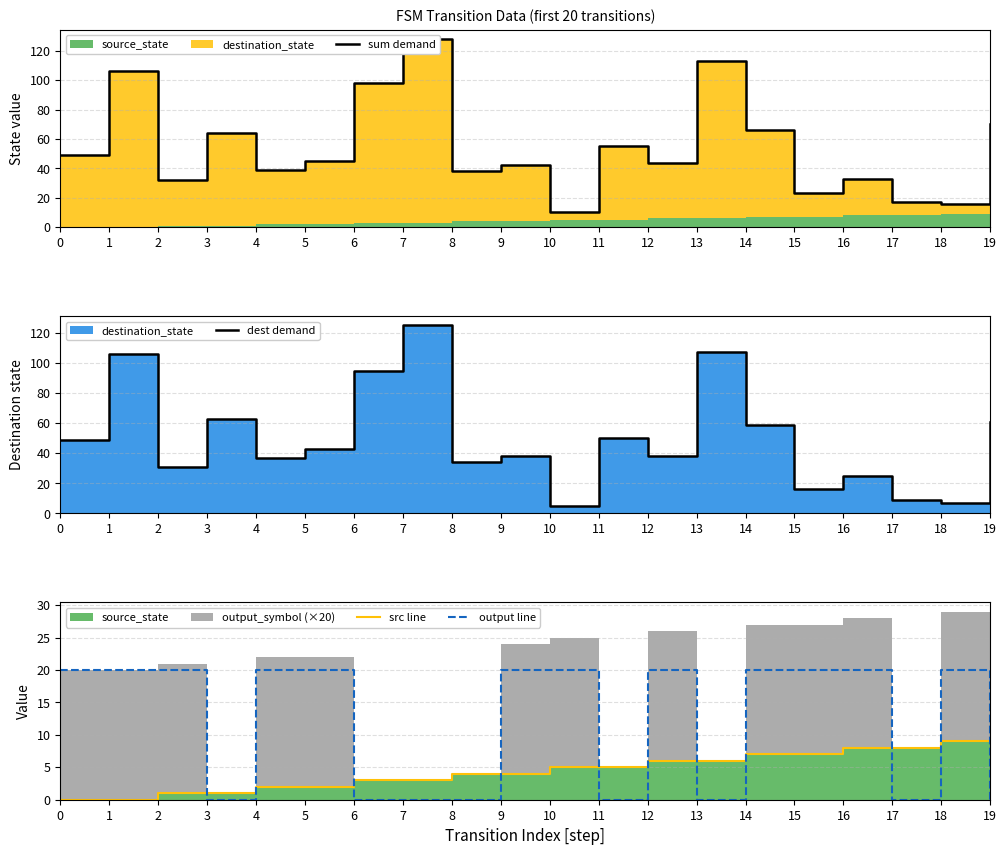

Reading left to right, list all the values displayed in this chart.

sum demand: 0=49	1=106	2=32	3=64	4=39	5=45	6=98	7=128	8=38	9=42	10=10	11=55	12=44	13=113	14=66	15=23	16=33	17=17	18=16	19=70
dest demand: 0=49	1=106	2=31	3=63	4=37	5=43	6=95	7=125	8=34	9=38	10=5	11=50	12=38	13=107	14=59	15=16	16=25	17=9	18=7	19=61
src line: 0=0	1=0	2=1	3=1	4=2	5=2	6=3	7=3	8=4	9=4	10=5	11=5	12=6	13=6	14=7	15=7	16=8	17=8	18=9	19=9
output line: 0=20	1=20	2=20	3=0	4=20	5=20	6=0	7=0	8=0	9=20	10=20	11=0	12=20	13=0	14=20	15=20	16=20	17=0	18=20	19=0